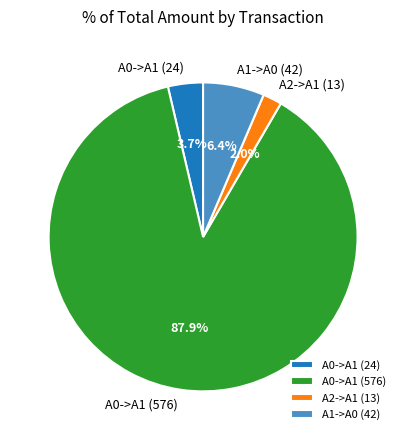

Is there a majority slice in this chart?

Yes